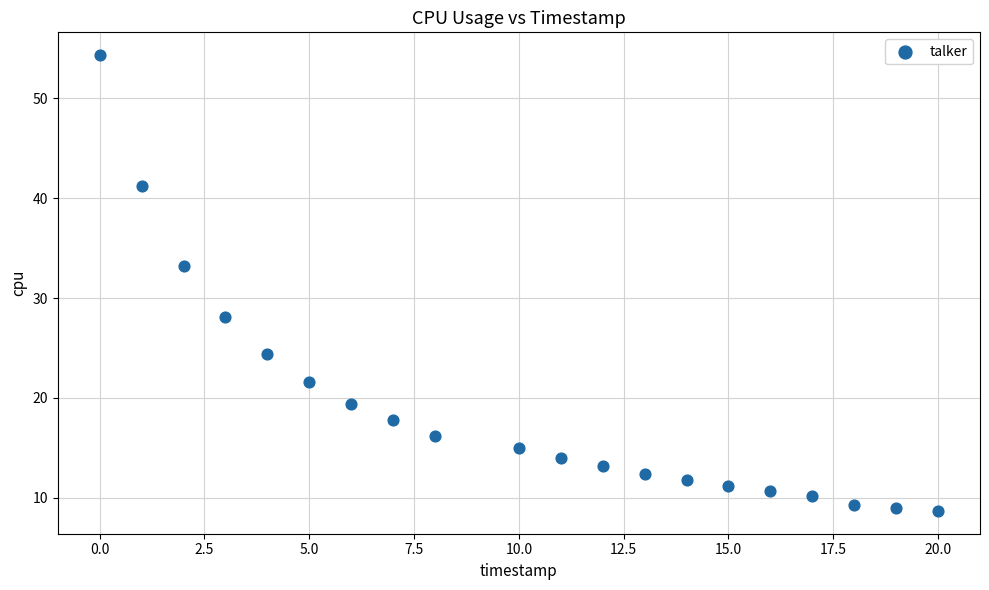

What is the range of Y values (max minus min)?

45.6